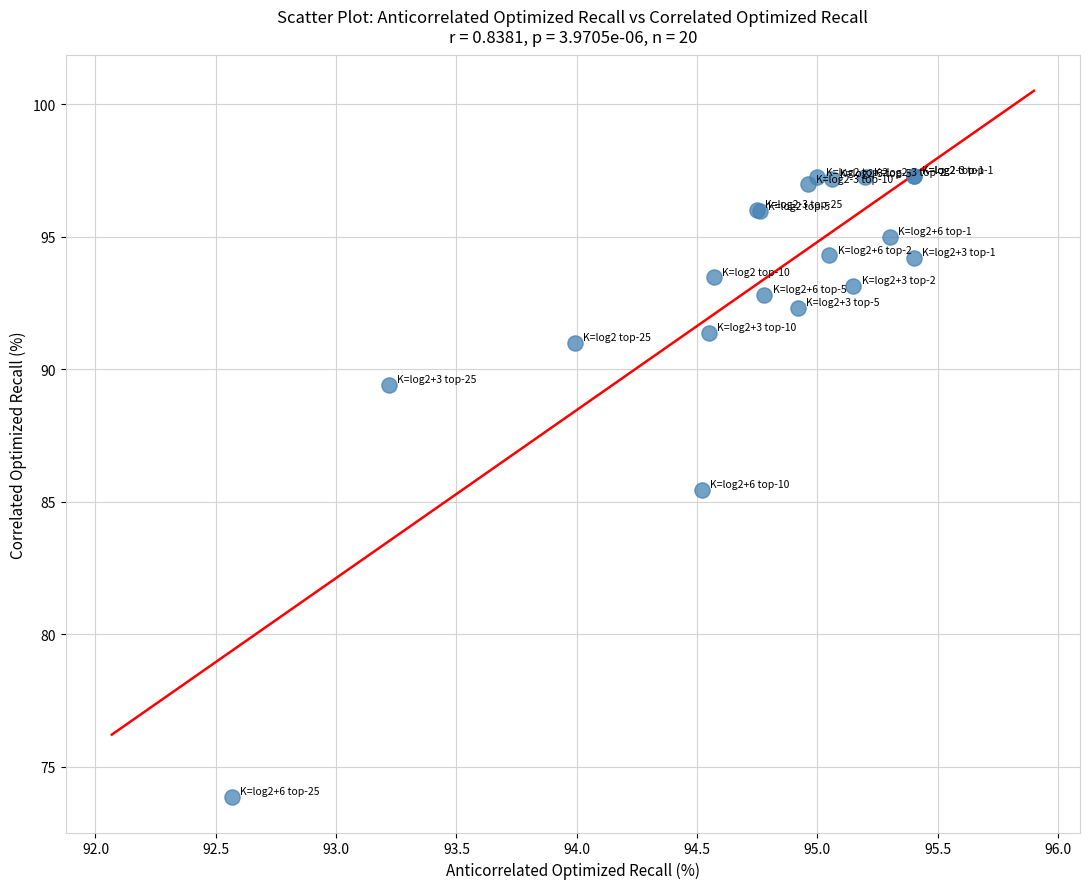

What Y value in the scatter plot is closest to 85?

85.4